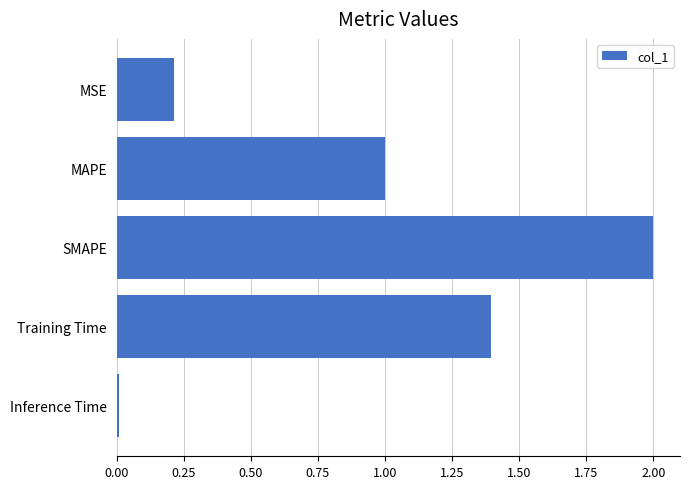

What position from the top is MSE?

1